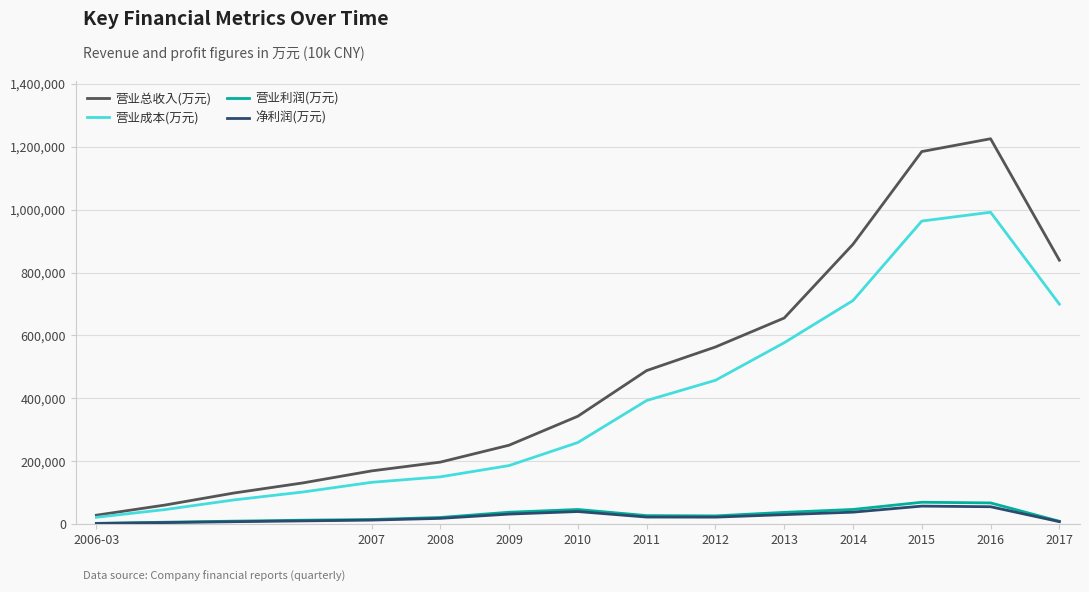

What is the maximum value shown in the chart?

1225183